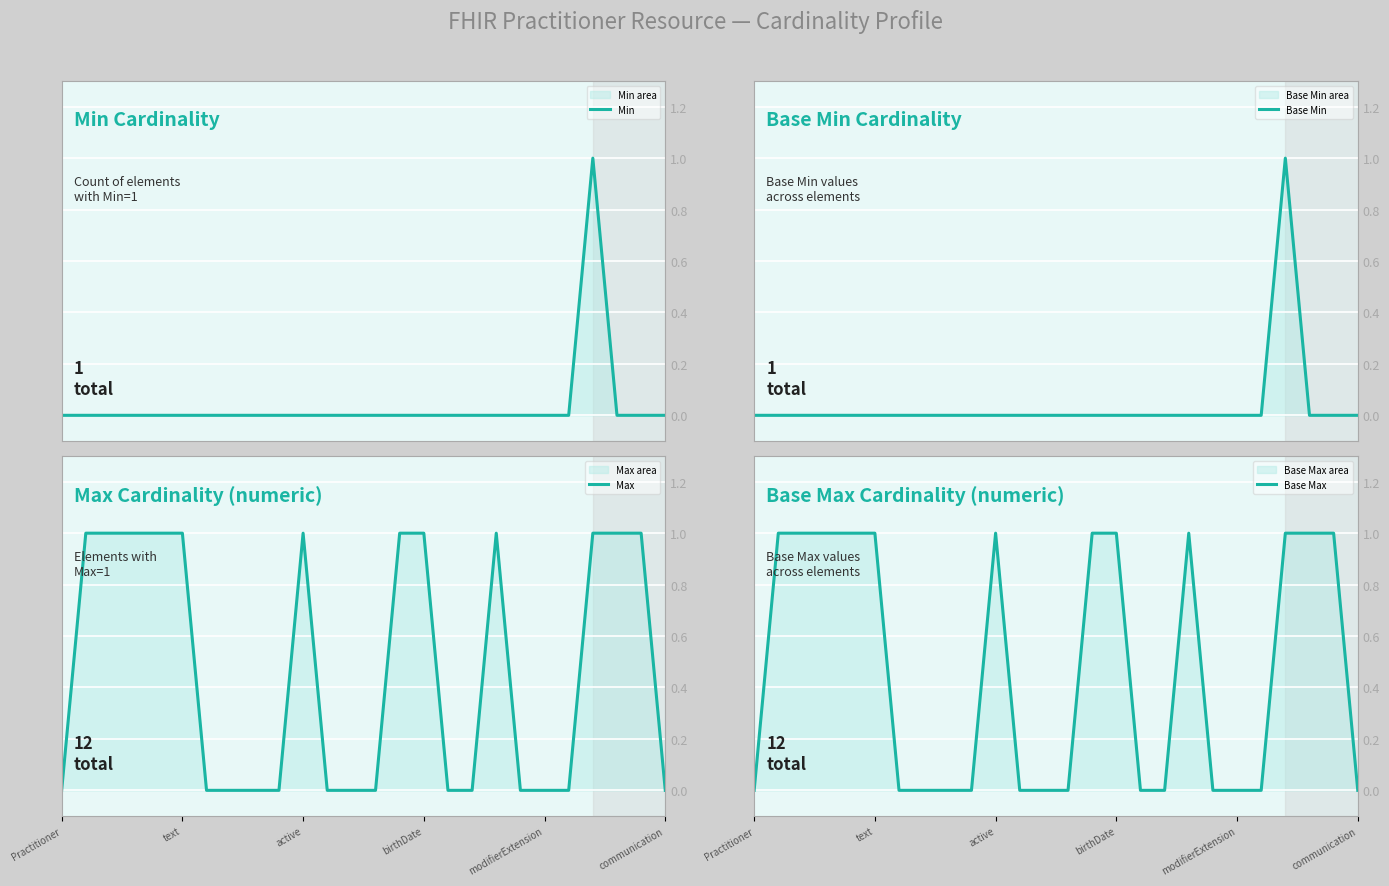

What is the sum of the Base Max values at active and 7?

1